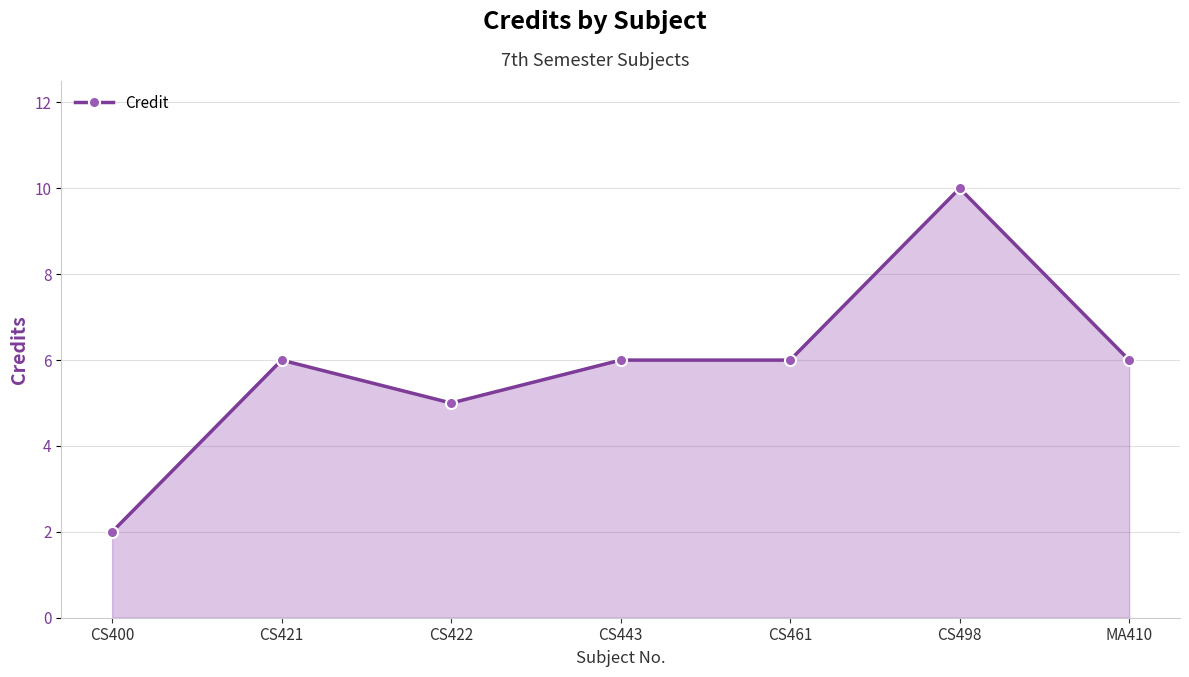

Between CS498 and CS422, which is larger?

CS498